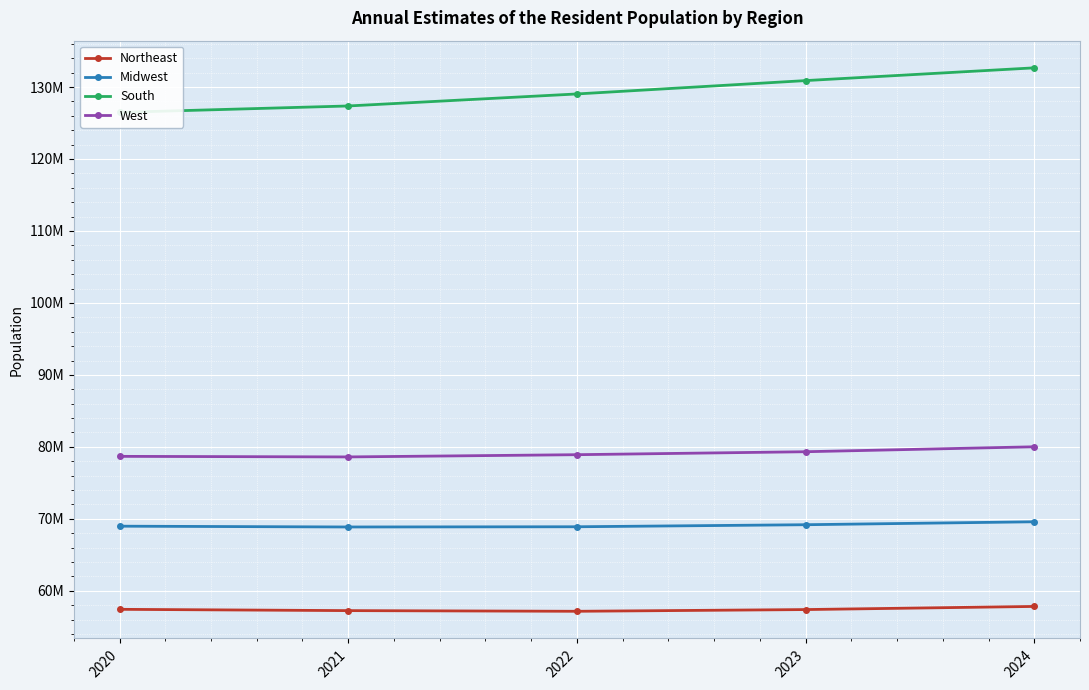

Where does the Midwest series first go above 68984258?

2023